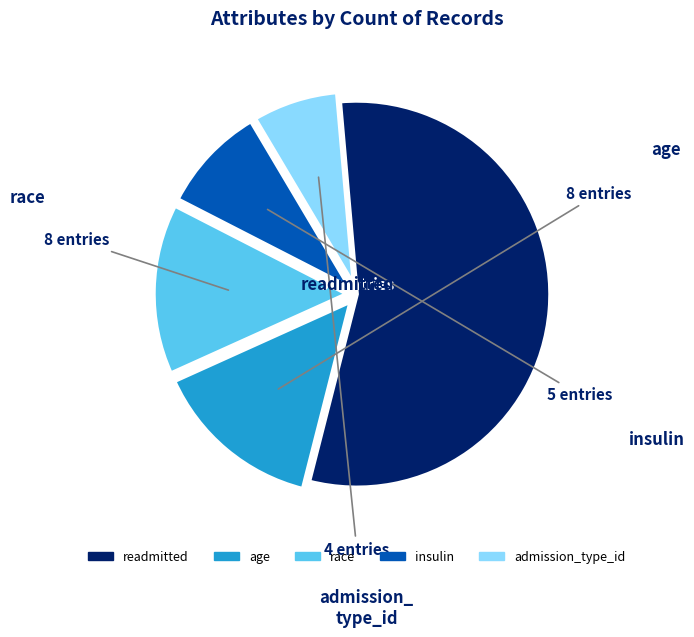

What is the largest slice in the pie chart?

readmitted